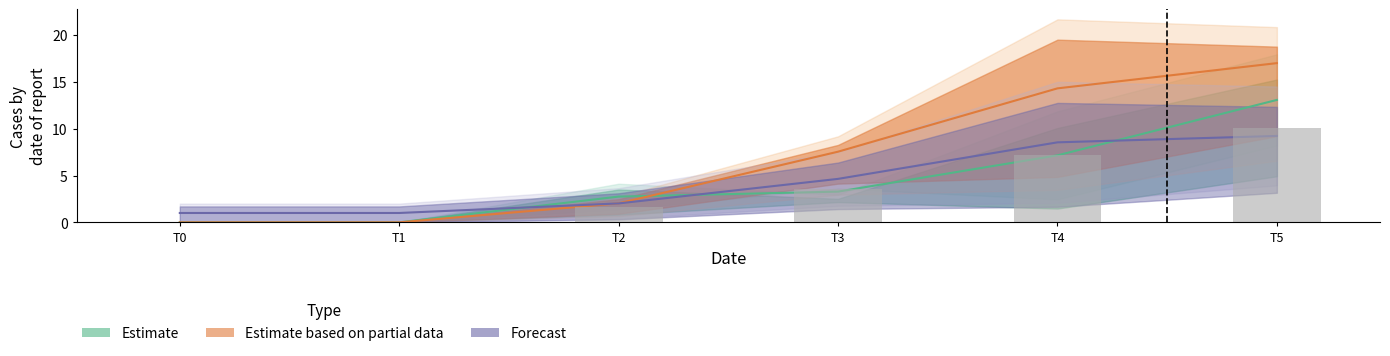

What is the total value across all series at T4?

15.7